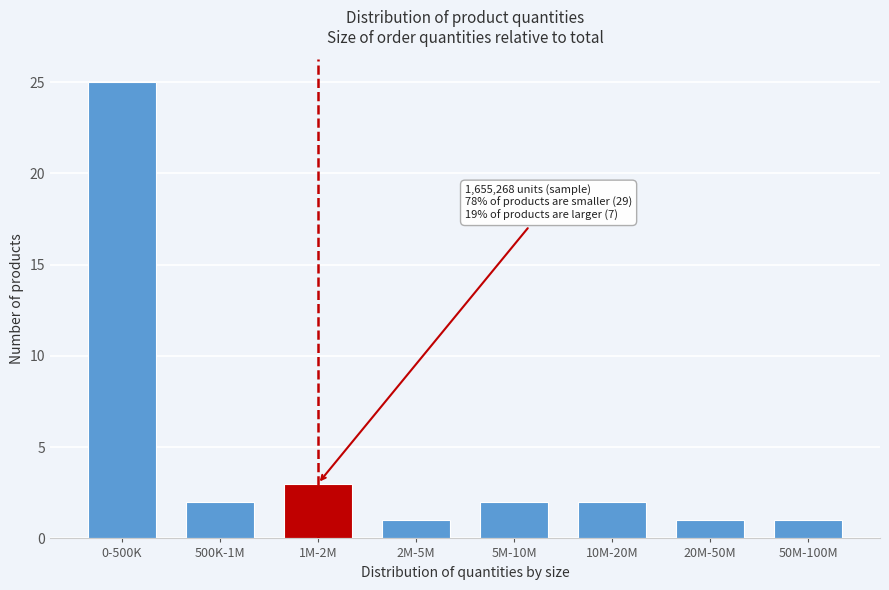

Reading left to right, list all the values displayed in this chart.

0-500K=25	500K-1M=2	1M-2M=3	2M-5M=1	5M-10M=2	10M-20M=2	20M-50M=1	50M-100M=1